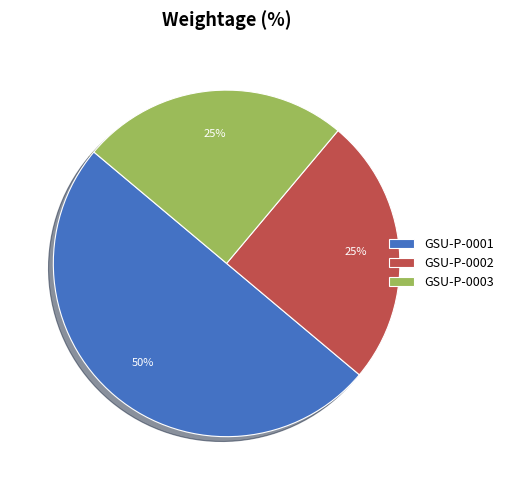

To the nearest percent, what is the difference between the GSU-P-0003 and GSU-P-0001 slice percentages?

25%